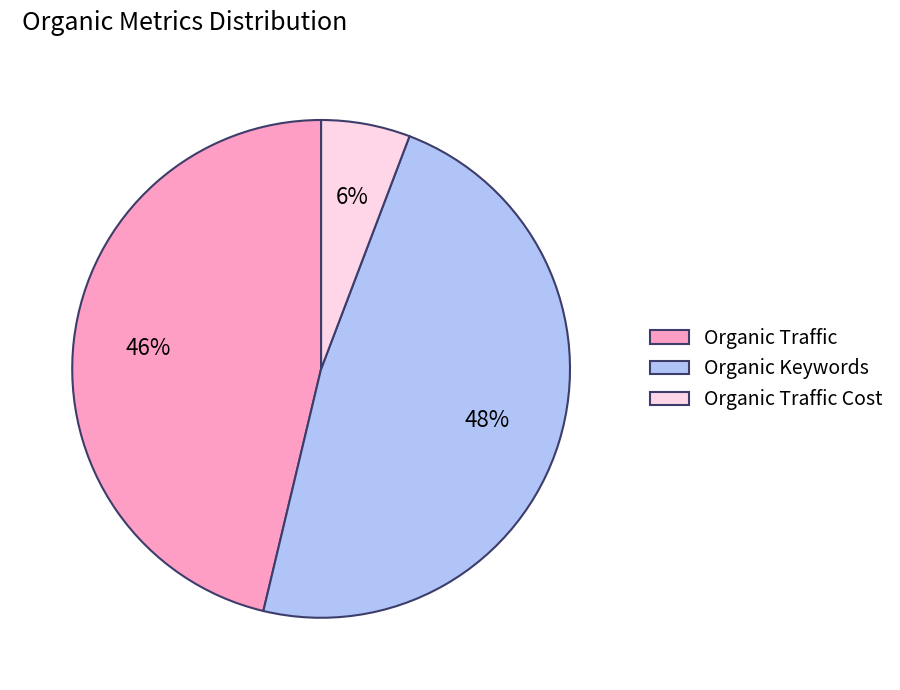

Which slice is the smallest?

Organic Traffic Cost